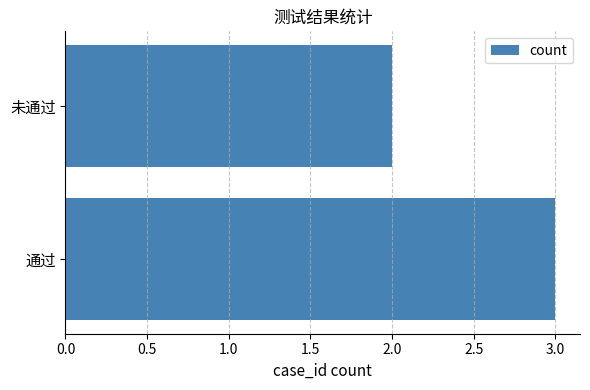

At which category does the chart reach its peak across all series?

通过